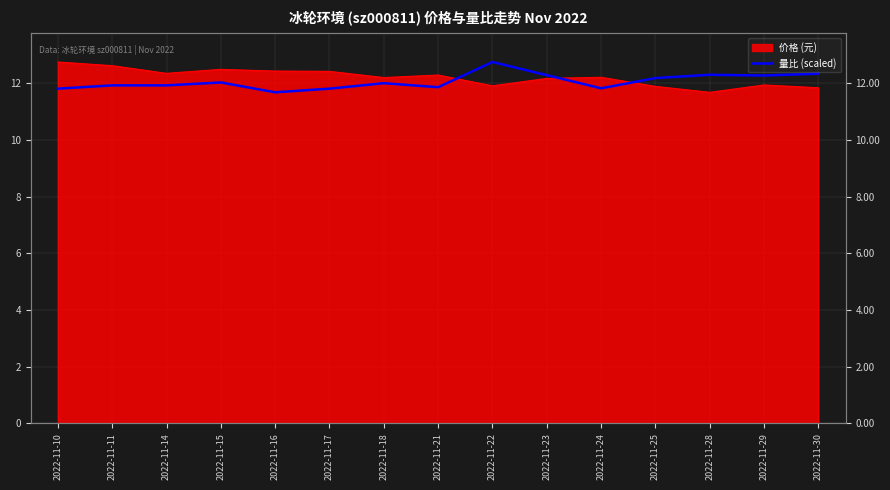

Does the chart have visible grid lines?

Yes